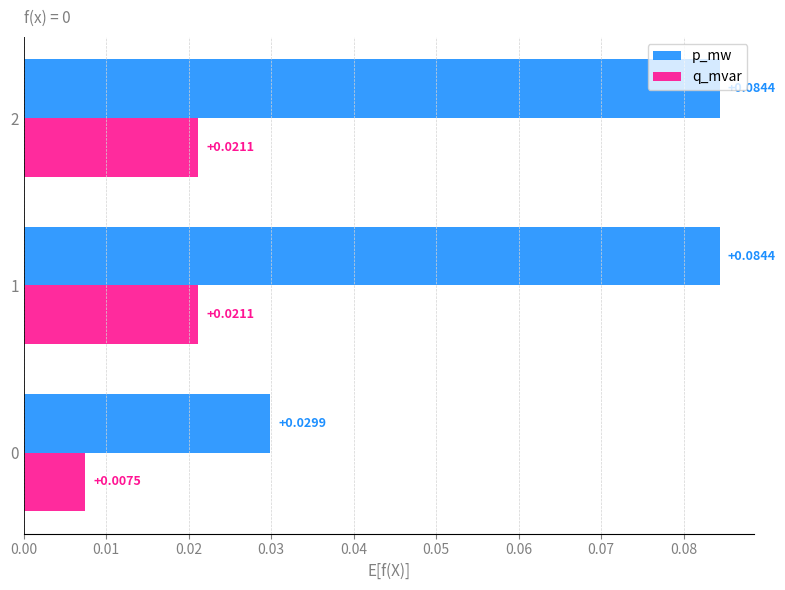

Which series has the widest spread of values?

p_mw